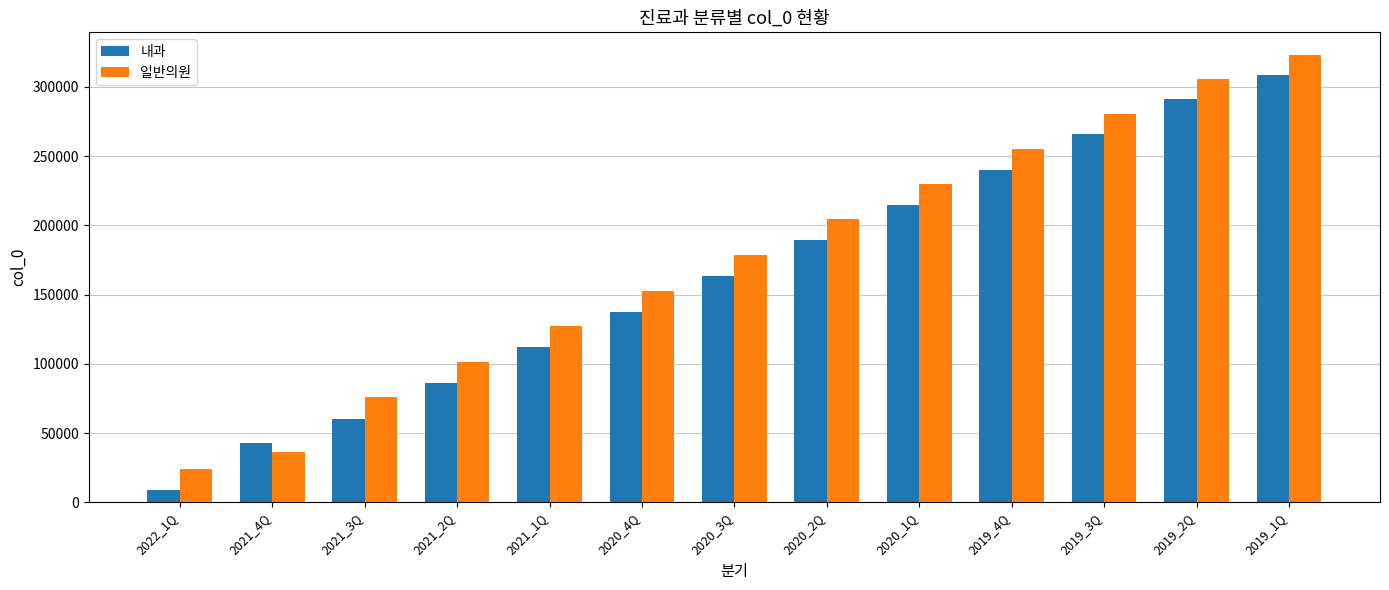

What is the difference between the maximum and second lowest values in the 일반의원 series?

287100